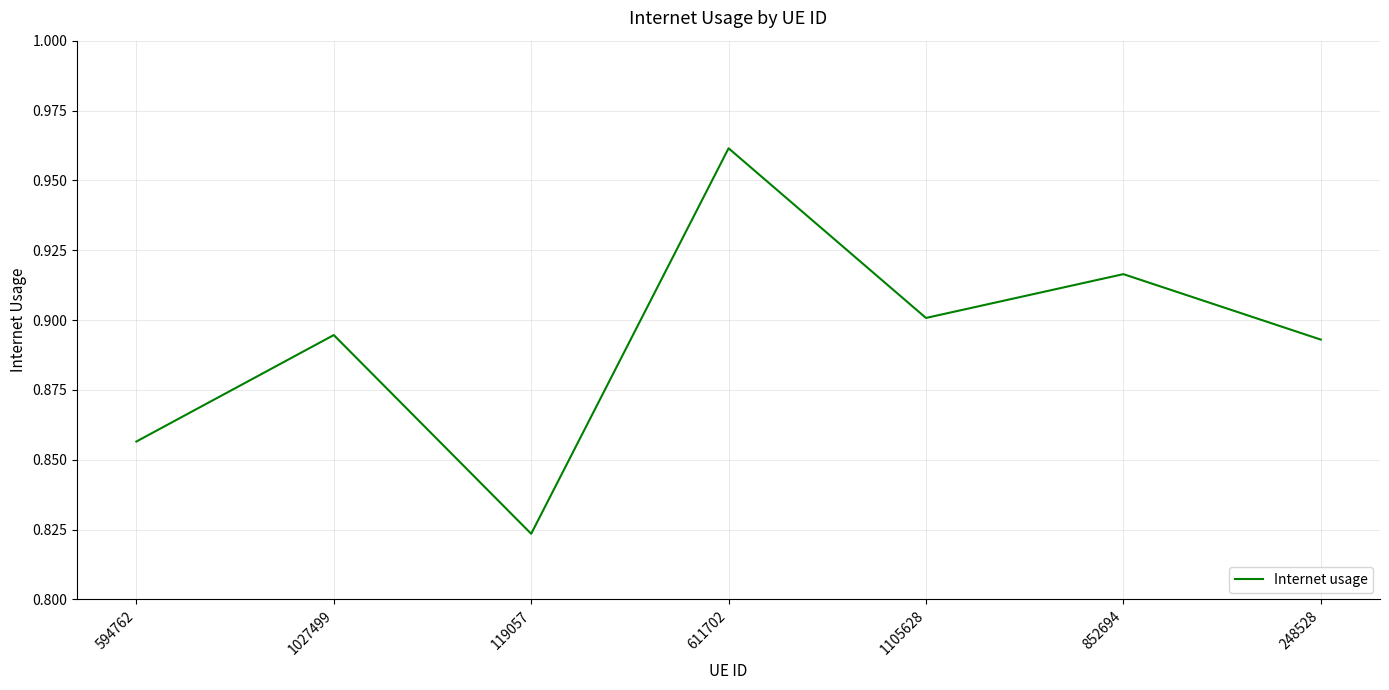

What is the sum of all values?

6.2